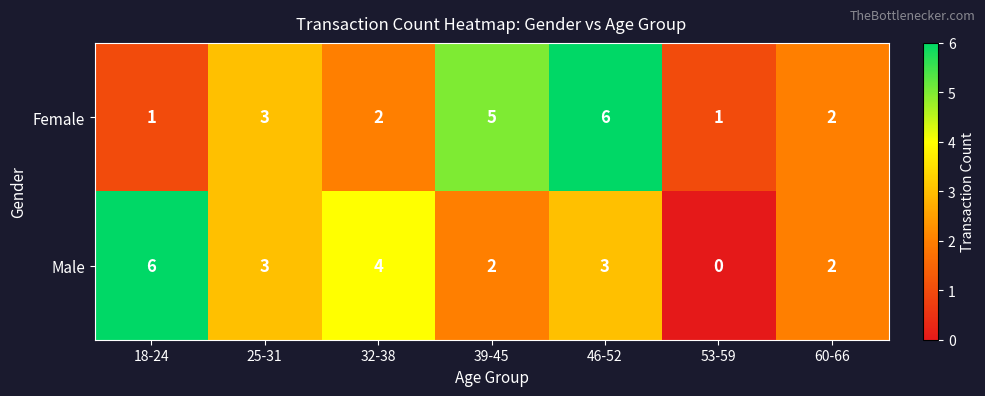

True or false: Female has a value of 5 at 39-45.

True